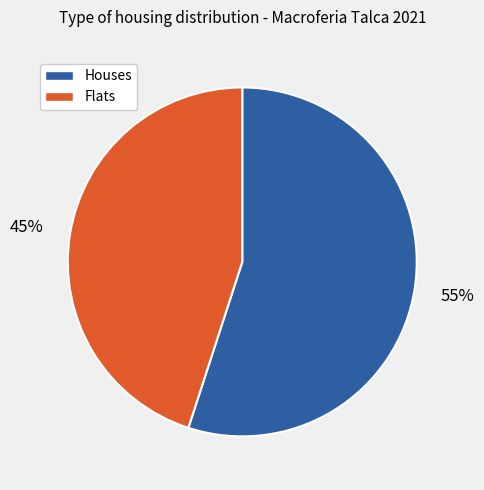

To the nearest percent, what is the combined percentage of Flats and Houses?

100%